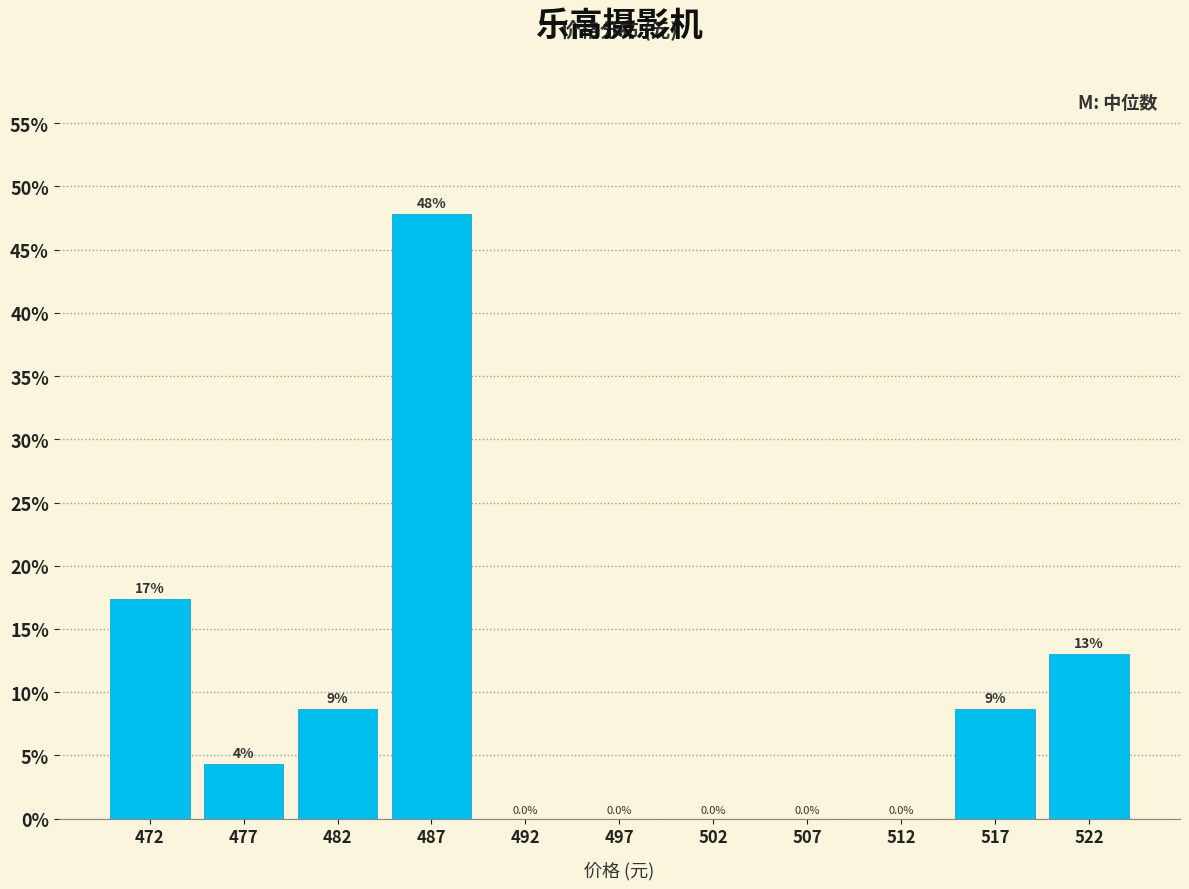

Over which range of the x-axis is the bar tallest?

485 to 490